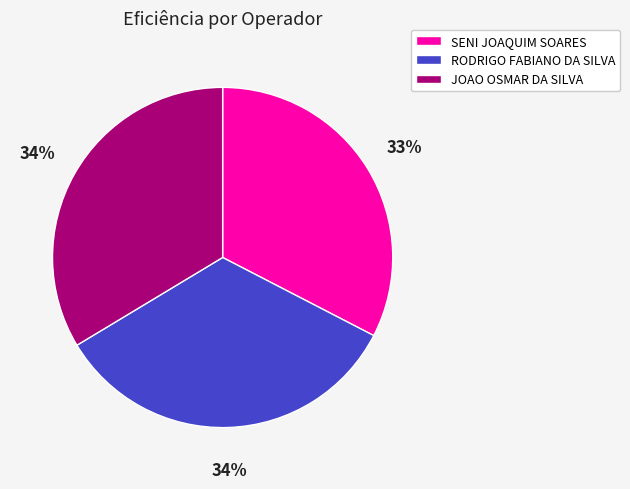

Is it true that SENI JOAQUIM SOARES is 22% of the pie?

False